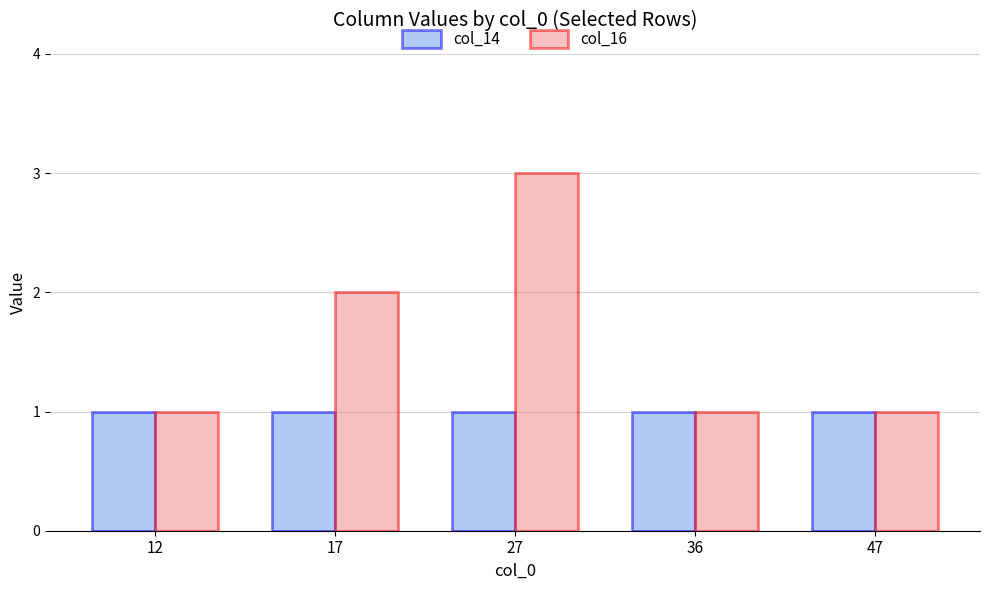

Which series has the largest range (max minus min)?

col_16